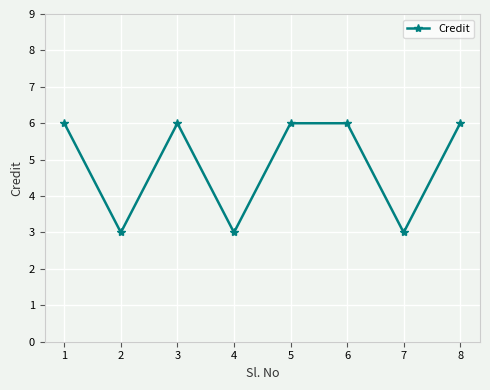

What is the sum of all values?

39